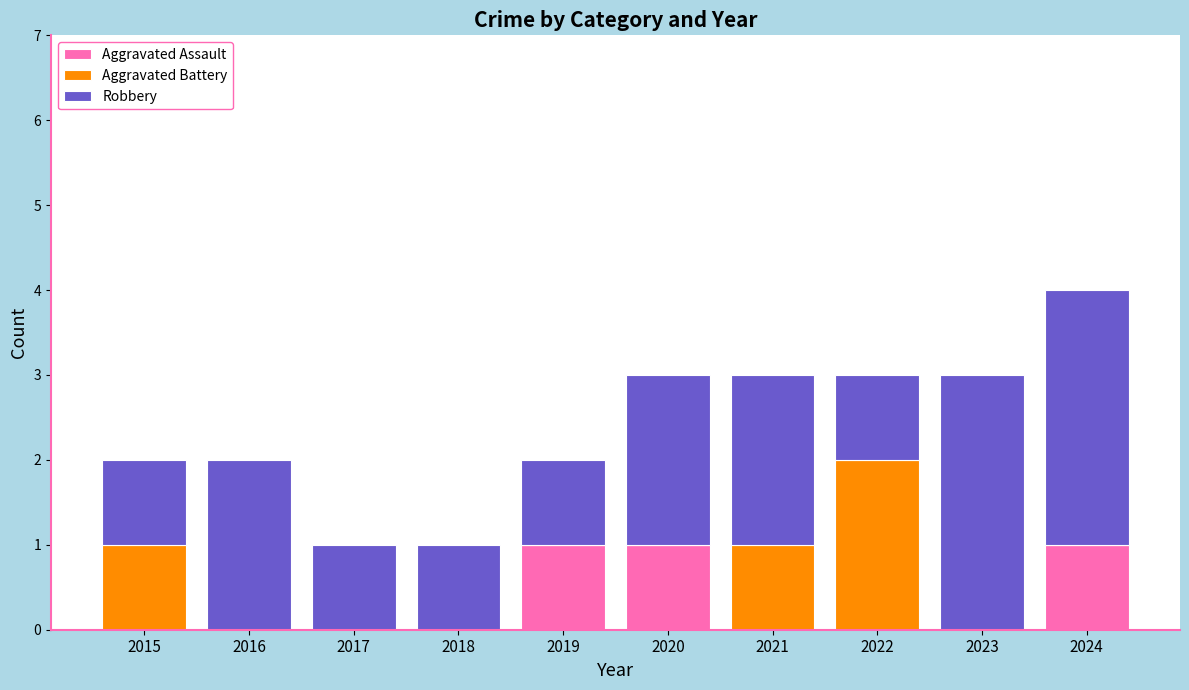

Is it true that Aggravated Assault equals -1 at 2018?

False